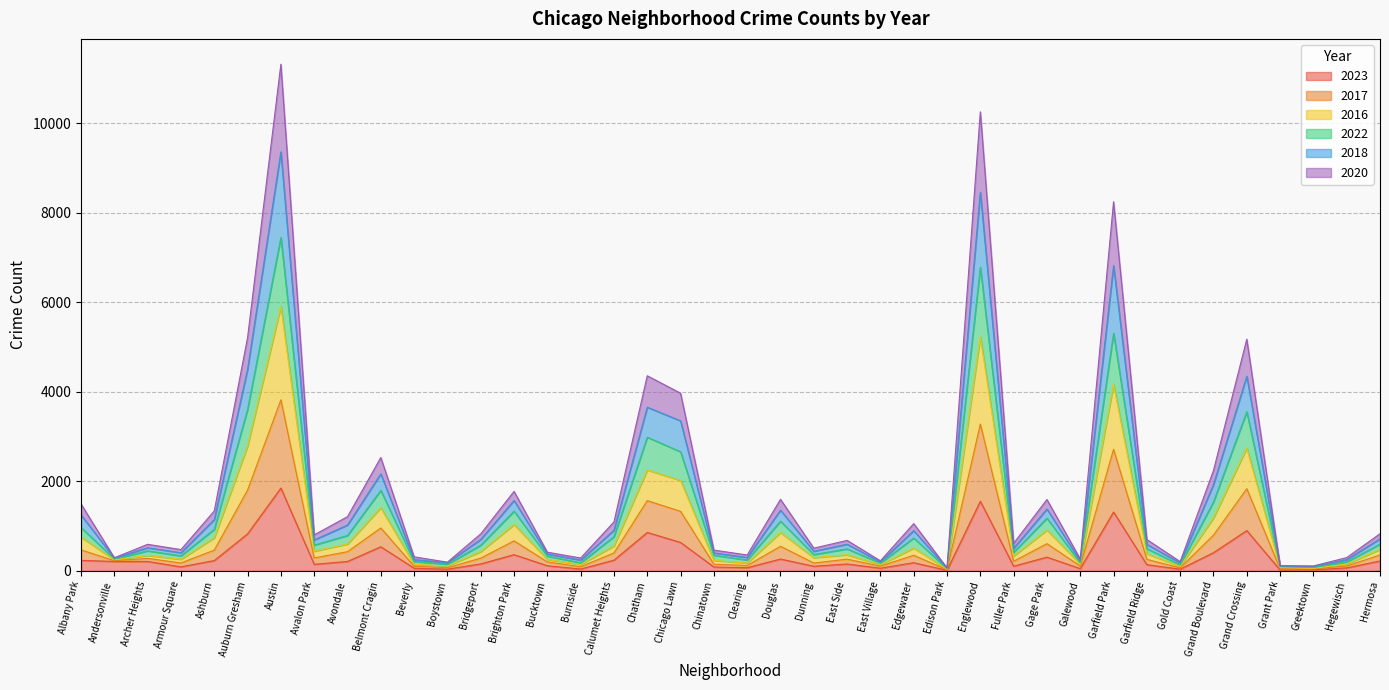

At which label does 2023 reach its peak?

Austin